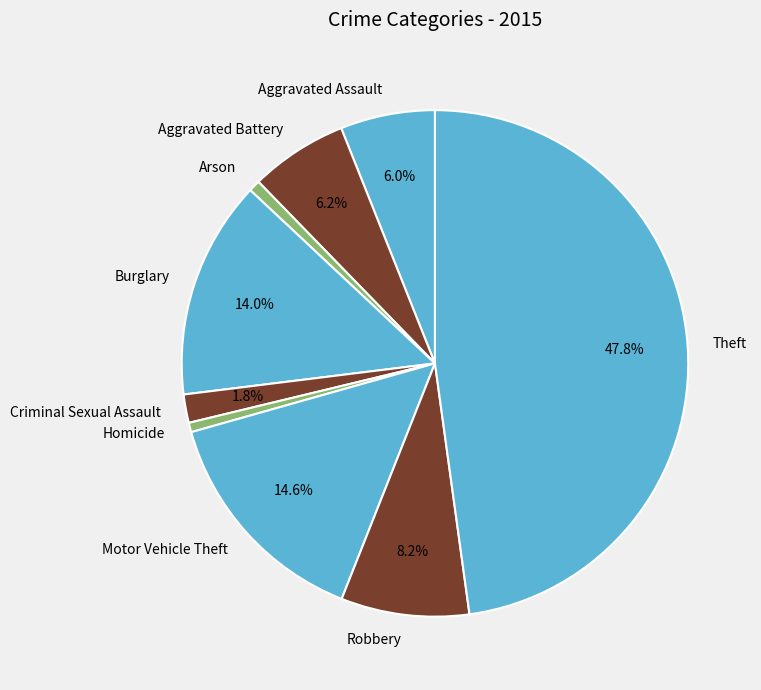

Between Motor Vehicle Theft and Robbery, which is larger?

Motor Vehicle Theft